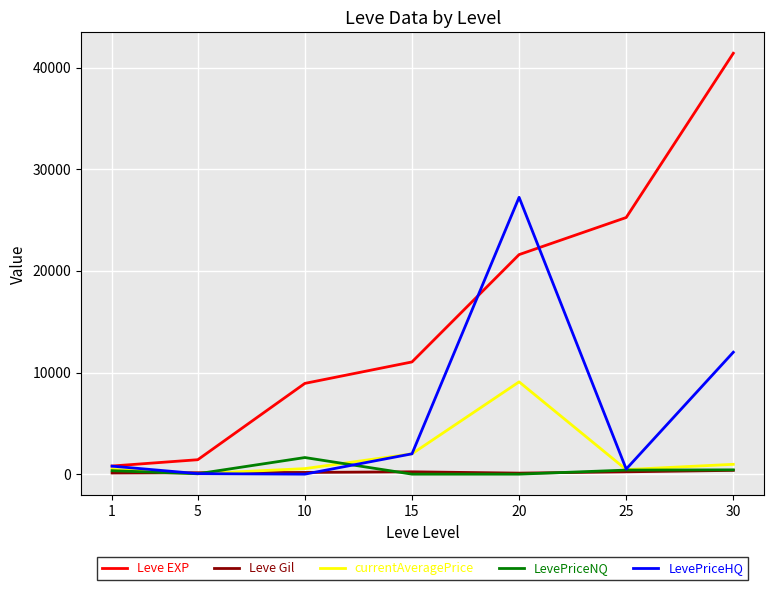

What is the maximum value shown in the chart?

41410.0